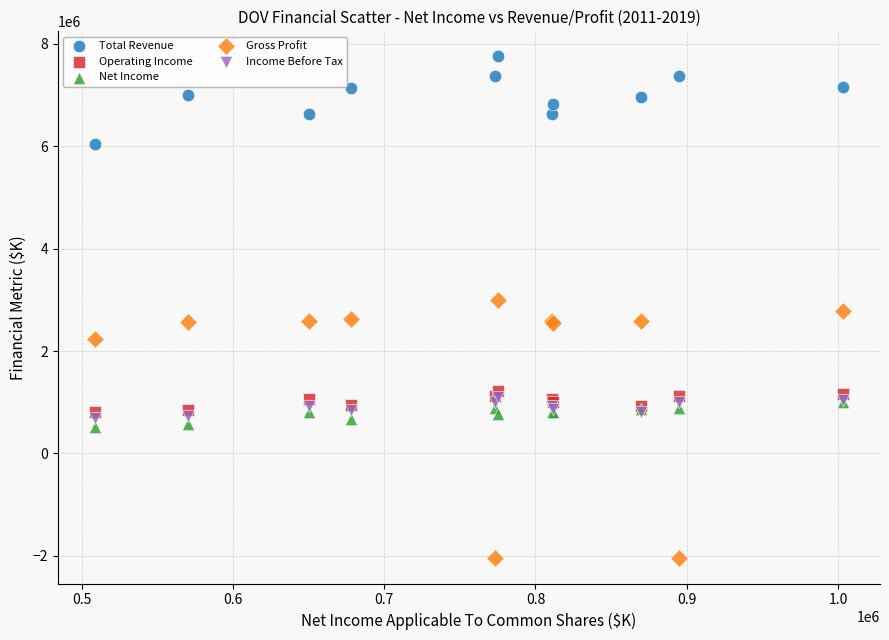

What are all the series names shown in the legend?

Total Revenue, Operating Income, Net Income, Gross Profit, Income Before Tax